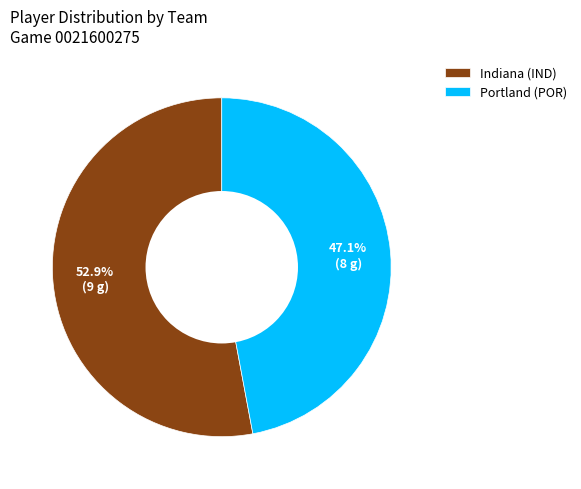

What percentage do Indiana (IND) and Portland (POR) together represent?

100.0%